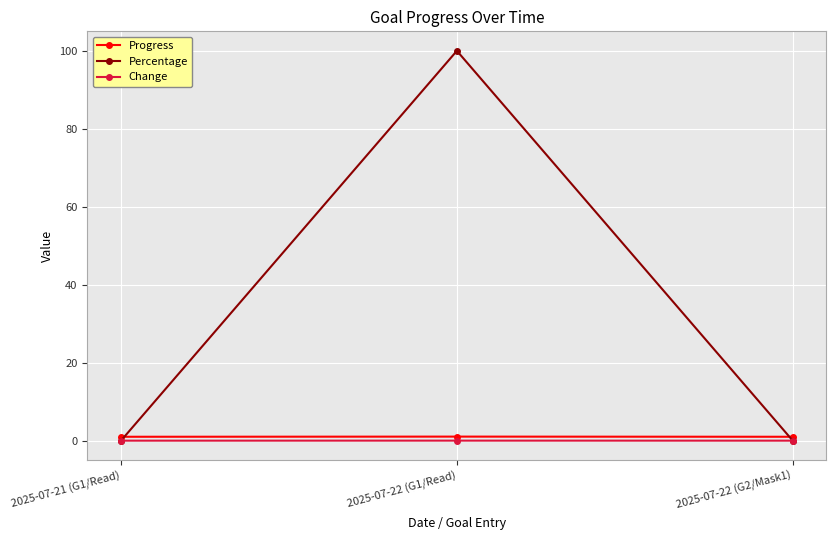

What are all the series names shown in the legend?

Progress, Percentage, Change